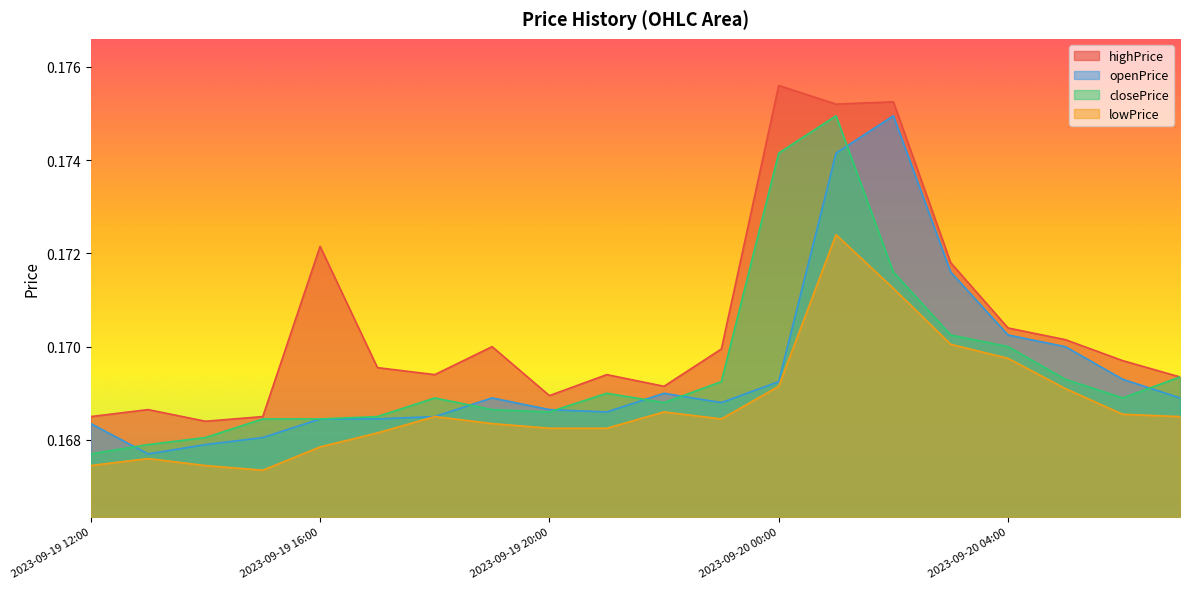

At how many categories does at least one series exceed 0?

20